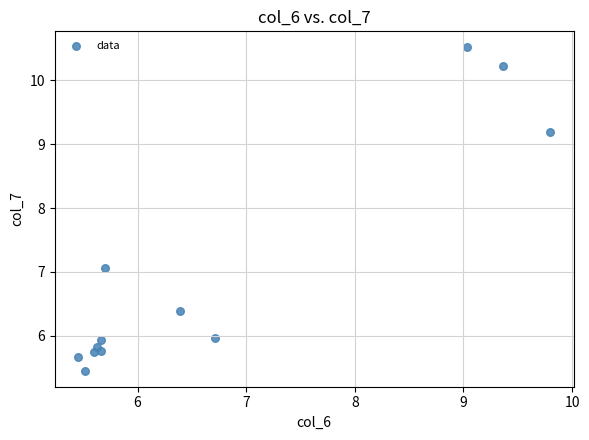

What Y value in the scatter plot is closest to 7?

7.1